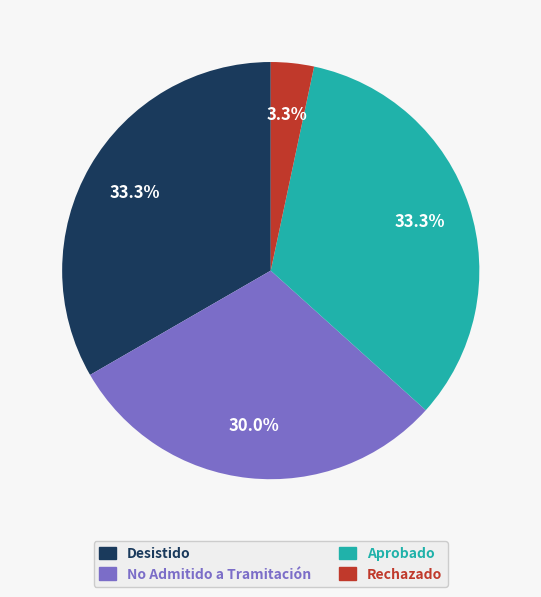

Is there any slice that represents more than half of the pie?

No